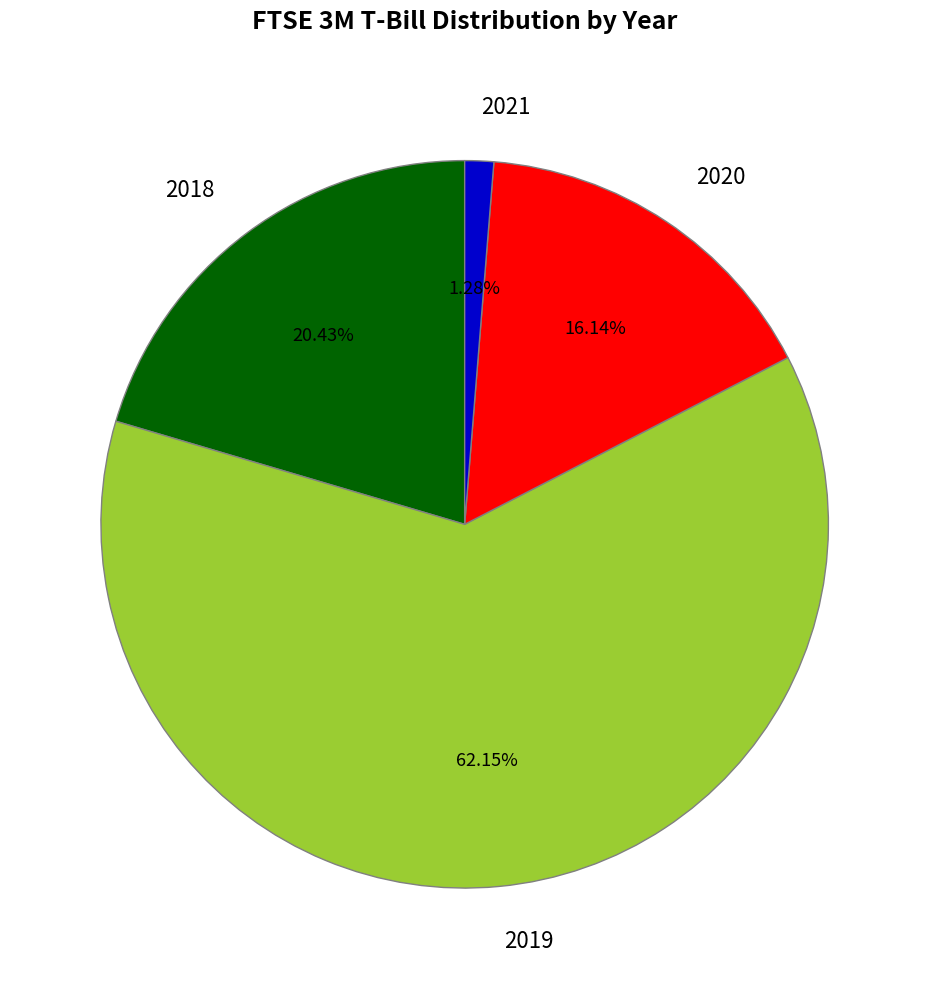

Which has a higher value, 2018 or 2020?

2018